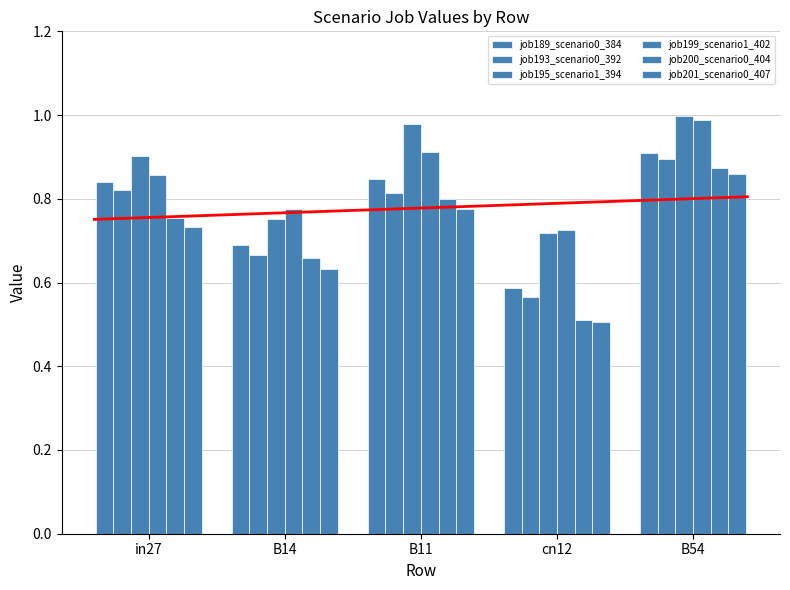

Which series has the widest spread of values?

job200_scenario0_404